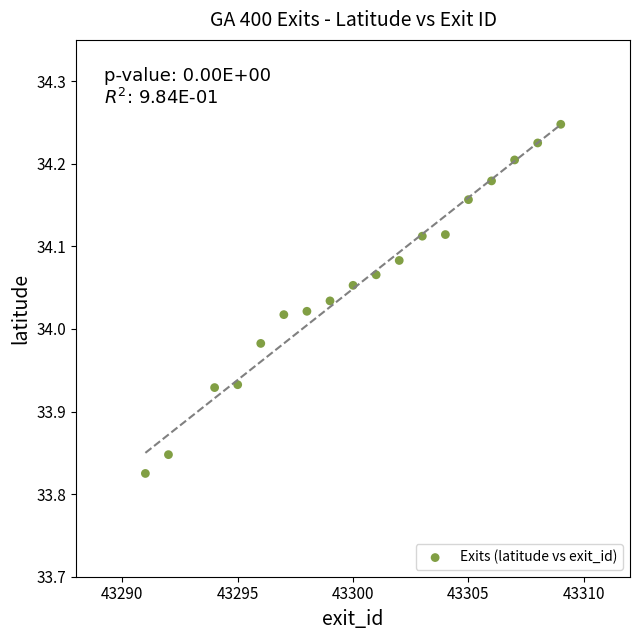

What is the range of Y values (max minus min)?

0.4